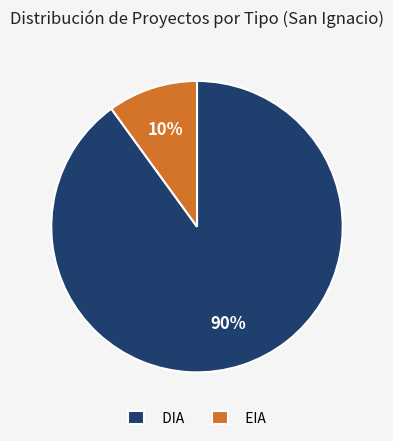

Is DIA the majority of the pie?

Yes